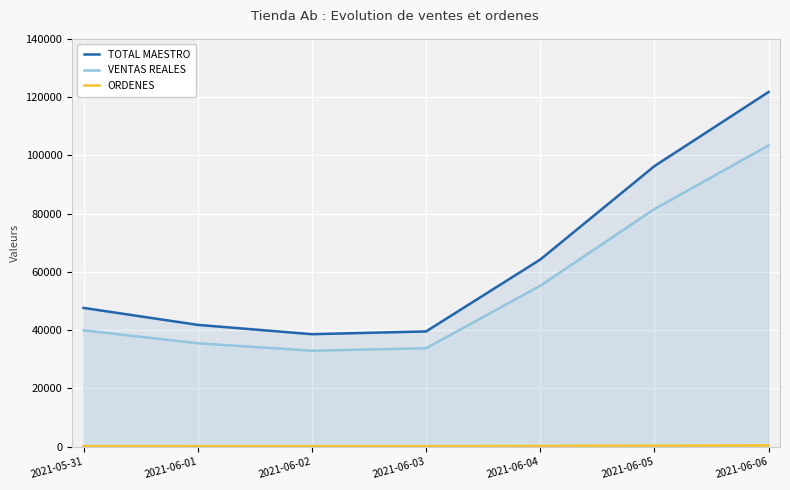

What is the label of the 5th point from the left?

2021-06-04